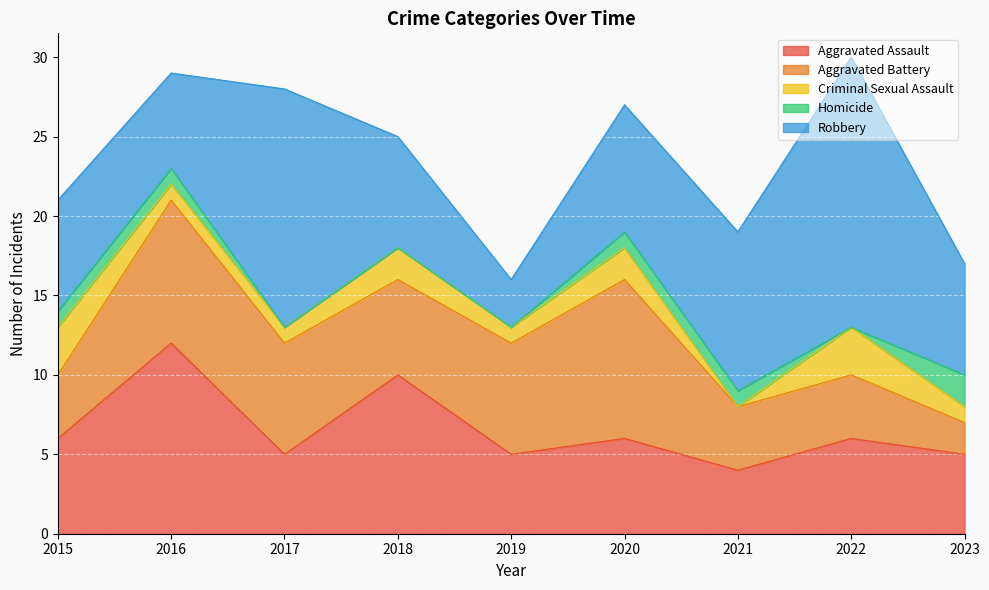

Reading left to right, transcribe all the data shown in this chart.

Aggravated Assault: 6	12	5	10	5	6	4	6	5
Aggravated Battery: 4	9	7	6	7	10	4	4	2
Criminal Sexual Assault: 3	1	1	2	1	2	0	3	1
Homicide: 1	1	0	0	0	1	1	0	2
Robbery: 7	6	15	7	3	8	10	17	7